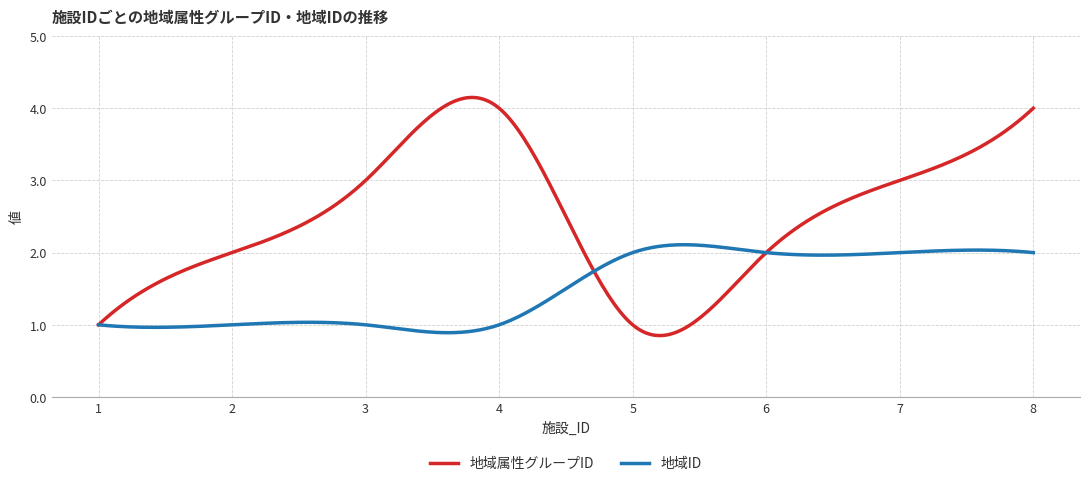

List the series in order of their overall mean, highest first.

地域属性グループID, 地域ID